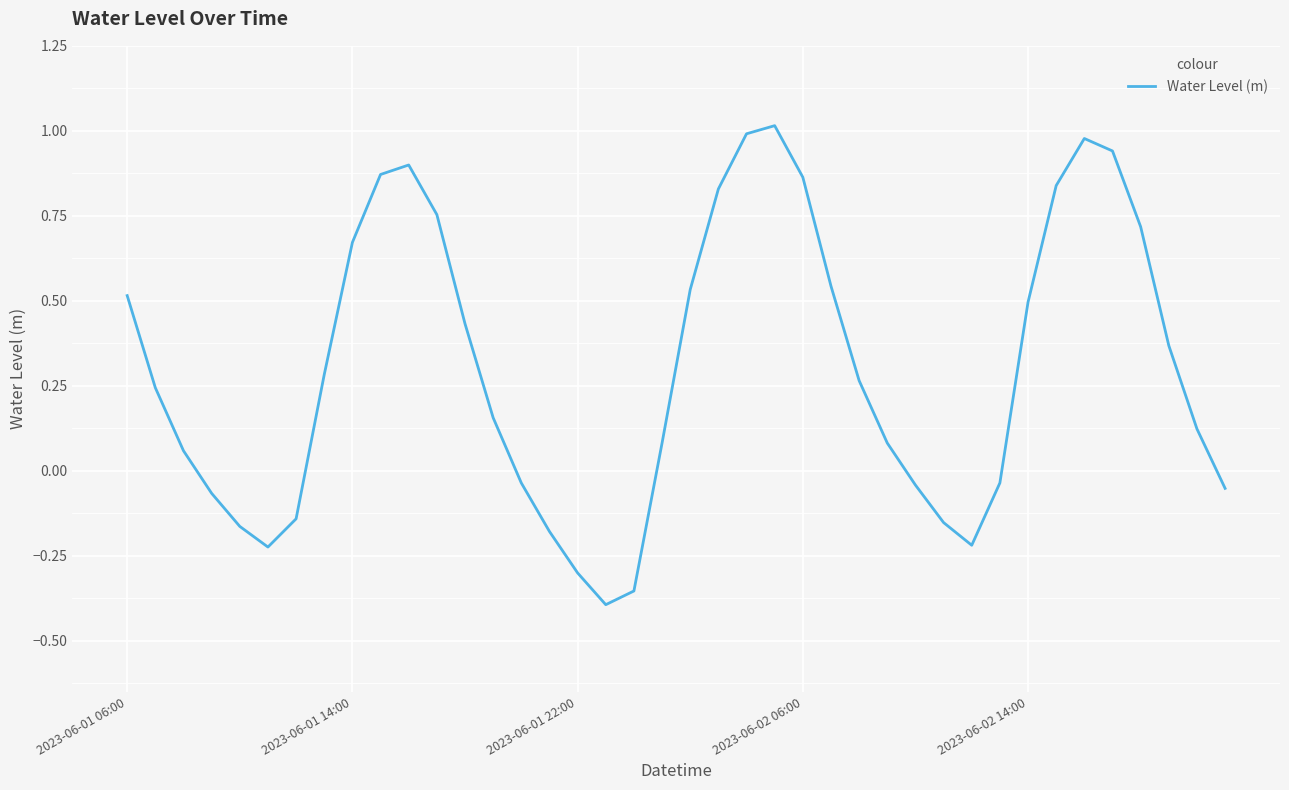

What is the difference between the maximum and minimum values?

1.4